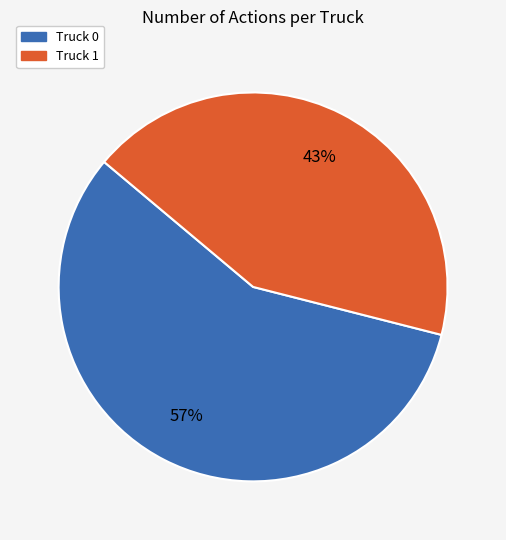

Is it true that Truck 1 is 53% of the pie?

False